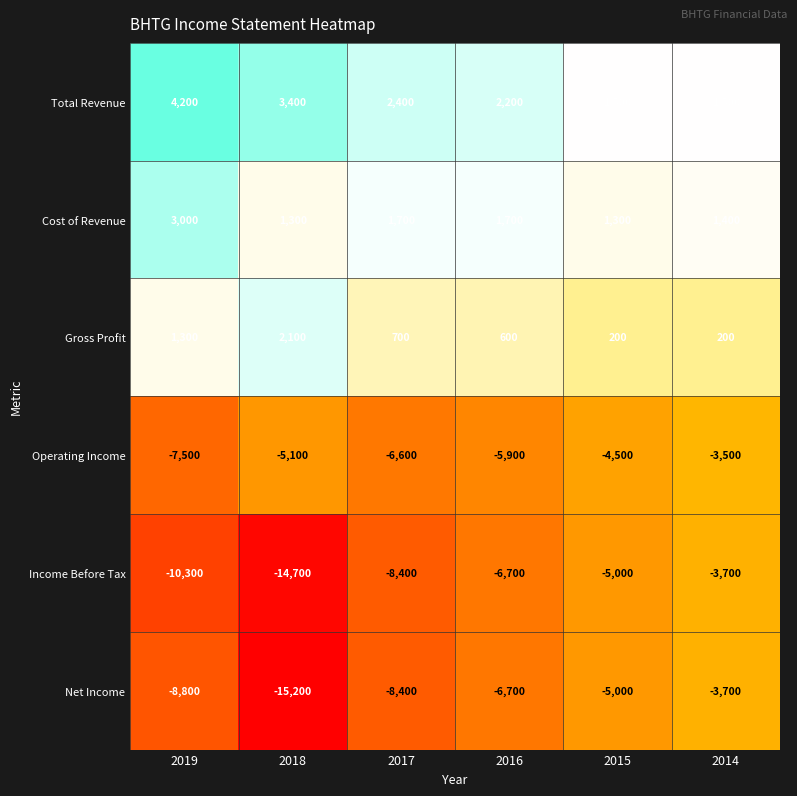

What is the average value of the Net Income series?

-7967